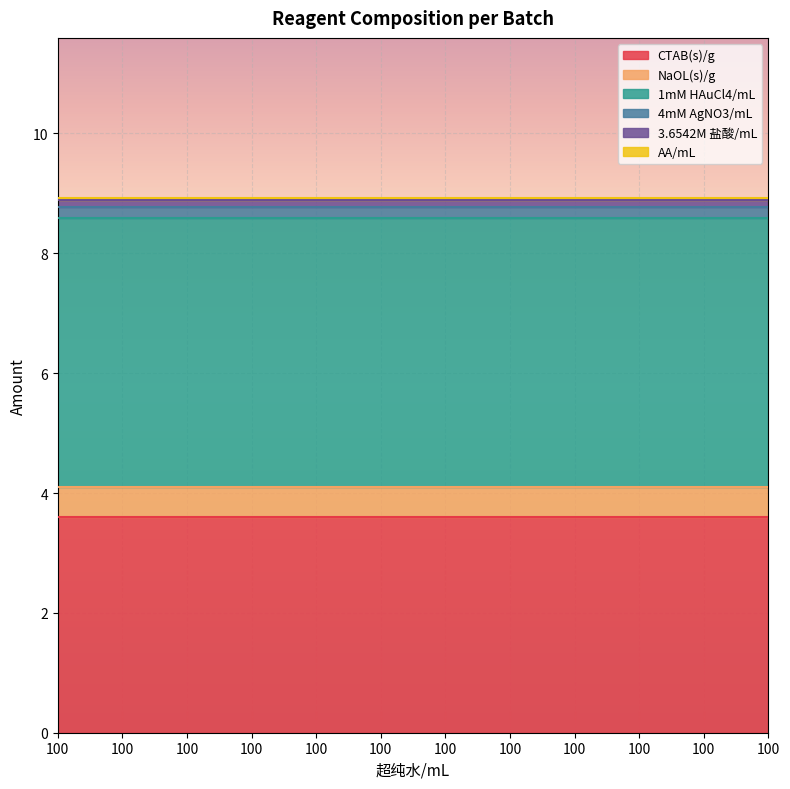

Reading left to right, what are all the values shown in this chart?

CTAB(s)/g: 100=3.6	100=3.6	100=3.6	100=3.6	100=3.6	100=3.6	100=3.6	100=3.6	100=3.6	100=3.6	100=3.6	100=3.6
NaOL(s)/g: 100=0.5	100=0.5	100=0.5	100=0.5	100=0.5	100=0.5	100=0.5	100=0.5	100=0.5	100=0.5	100=0.5	100=0.5
1mM HAuCl4/mL: 100=4.5	100=4.5	100=4.5	100=4.5	100=4.5	100=4.5	100=4.5	100=4.5	100=4.5	100=4.5	100=4.5	100=4.5
4mM AgNO3/mL: 100=0.2	100=0.2	100=0.2	100=0.2	100=0.2	100=0.2	100=0.2	100=0.2	100=0.2	100=0.2	100=0.2	100=0.2
3.6542M 盐酸/mL: 100=0.1	100=0.1	100=0.1	100=0.1	100=0.1	100=0.1	100=0.1	100=0.1	100=0.1	100=0.1	100=0.1	100=0.1
AA/mL: 100=0.0	100=0.0	100=0.0	100=0.0	100=0.0	100=0.0	100=0.0	100=0.0	100=0.0	100=0.0	100=0.0	100=0.0